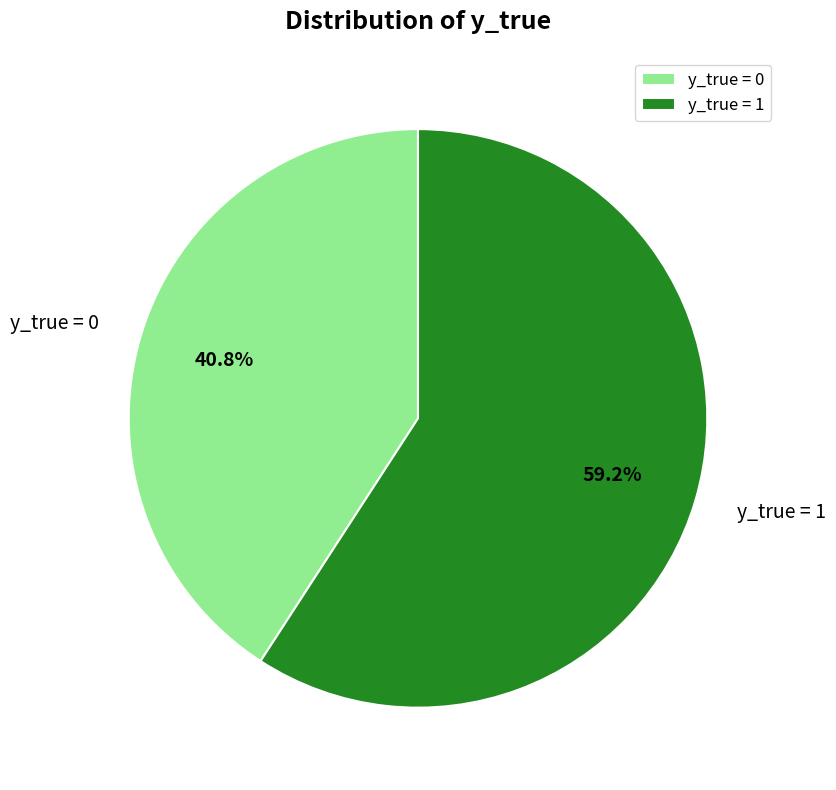

Is y_true = 0 the majority of the pie?

No